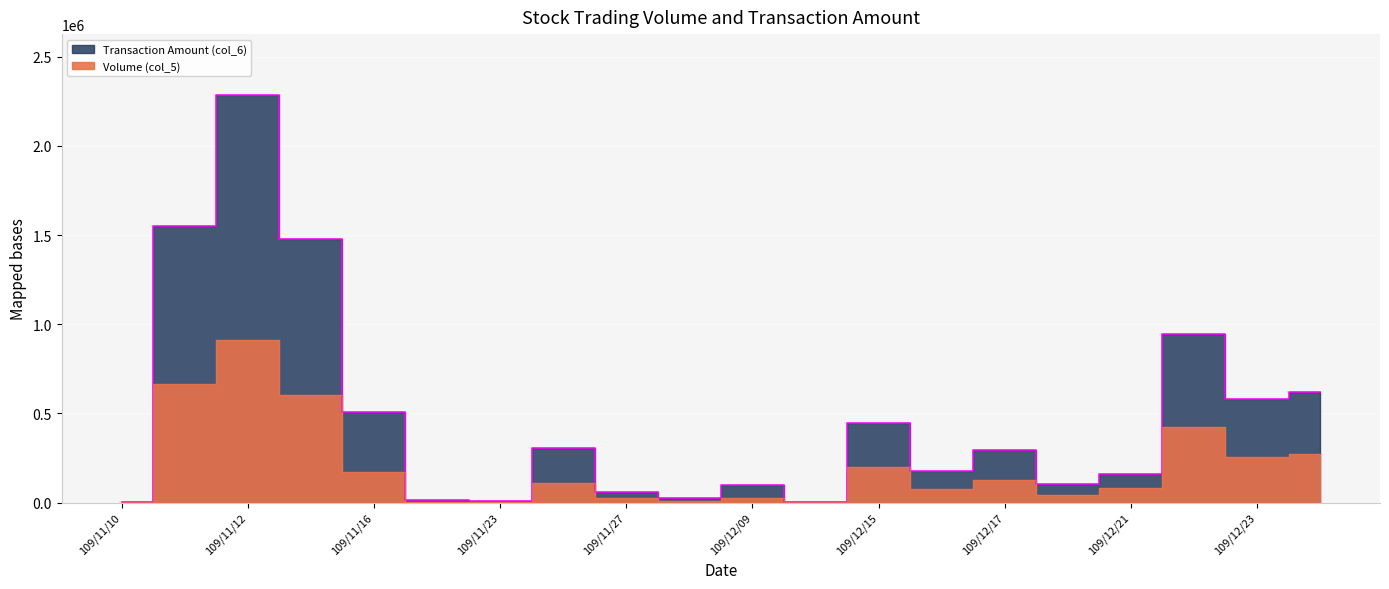

Where is Transaction Amount (col_6) nearest to the value 1143905?

109/12/22